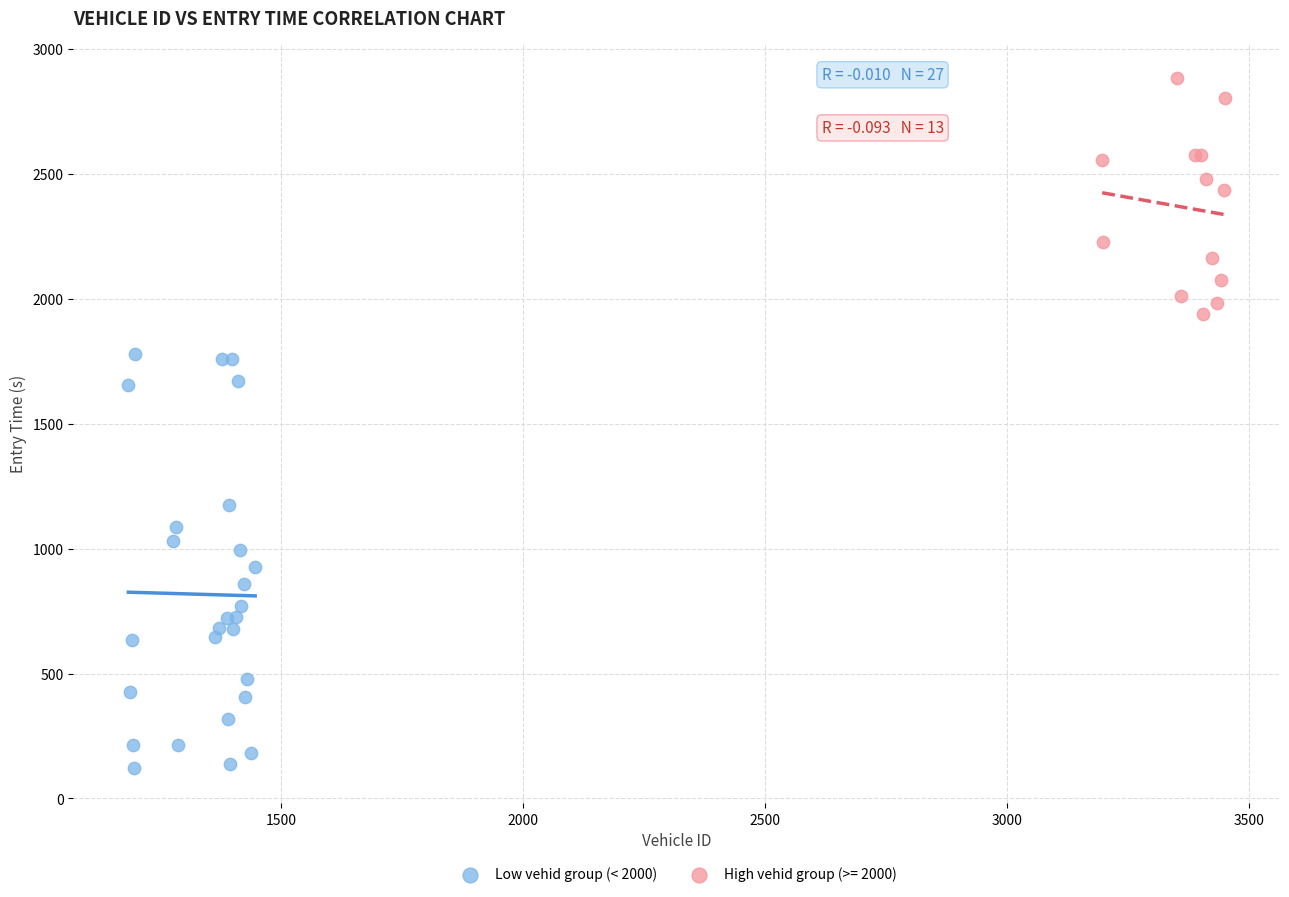

Which series contains the lowest Y value?

Low vehid group (< 2000)